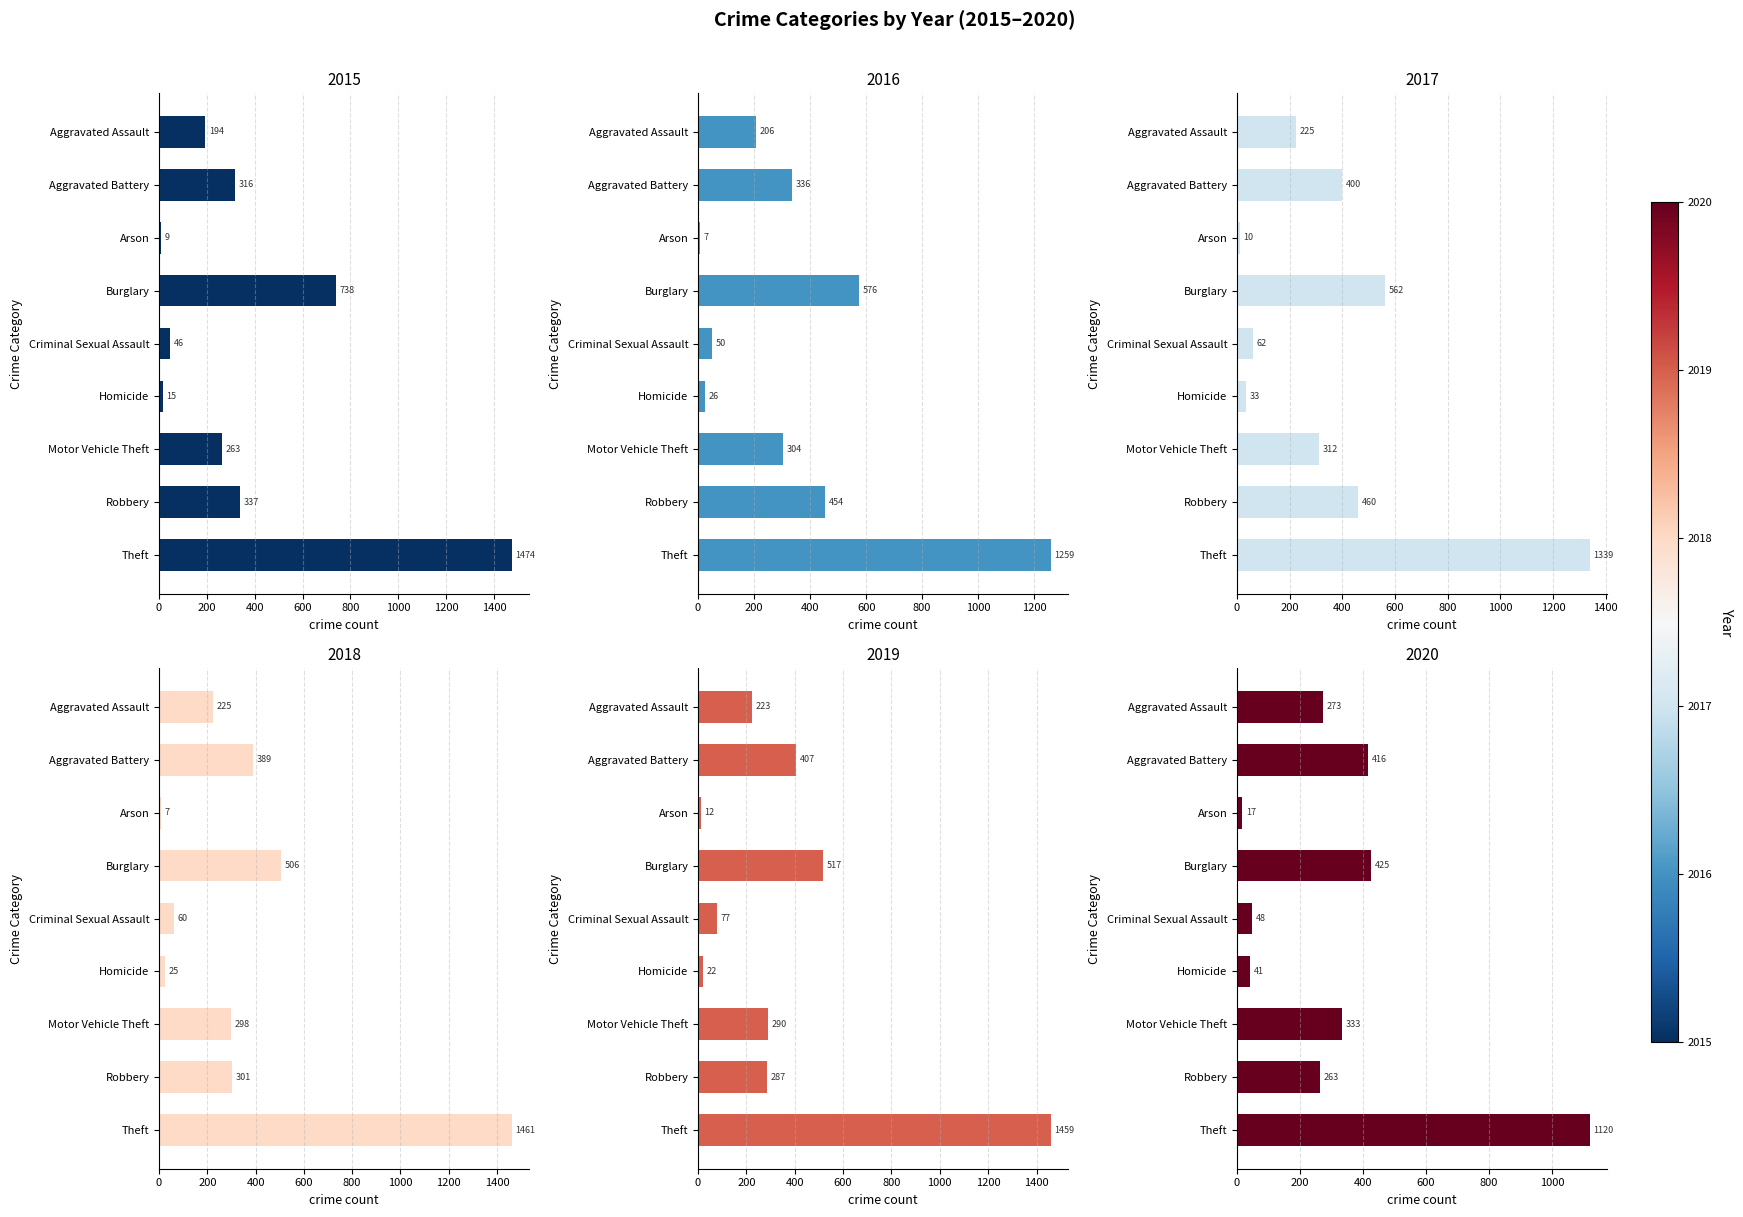

What is the difference between the 2016 values at Aggravated Assault and Theft?

1053